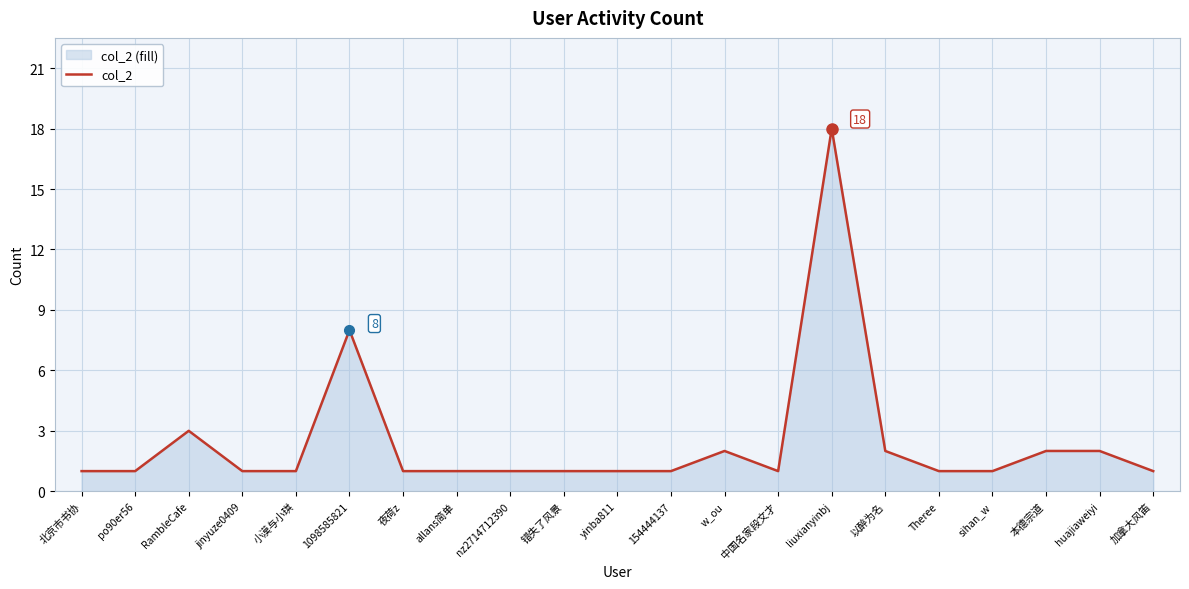

List the labels in order of value, smallest first.

北京市书协, po90er56, jinyuze0409, 小漠与小琪, 夜荷z, allans简单, nz2714712390, 错失了风景, yinba811, 154444137, 中国名家段文才, Theree, sihan_w, 加拿大风笛, w_ou, 以醉为名, 本德宗道, huajiaweiyi, RambleCafe, 1098585821, liuxianyinbj